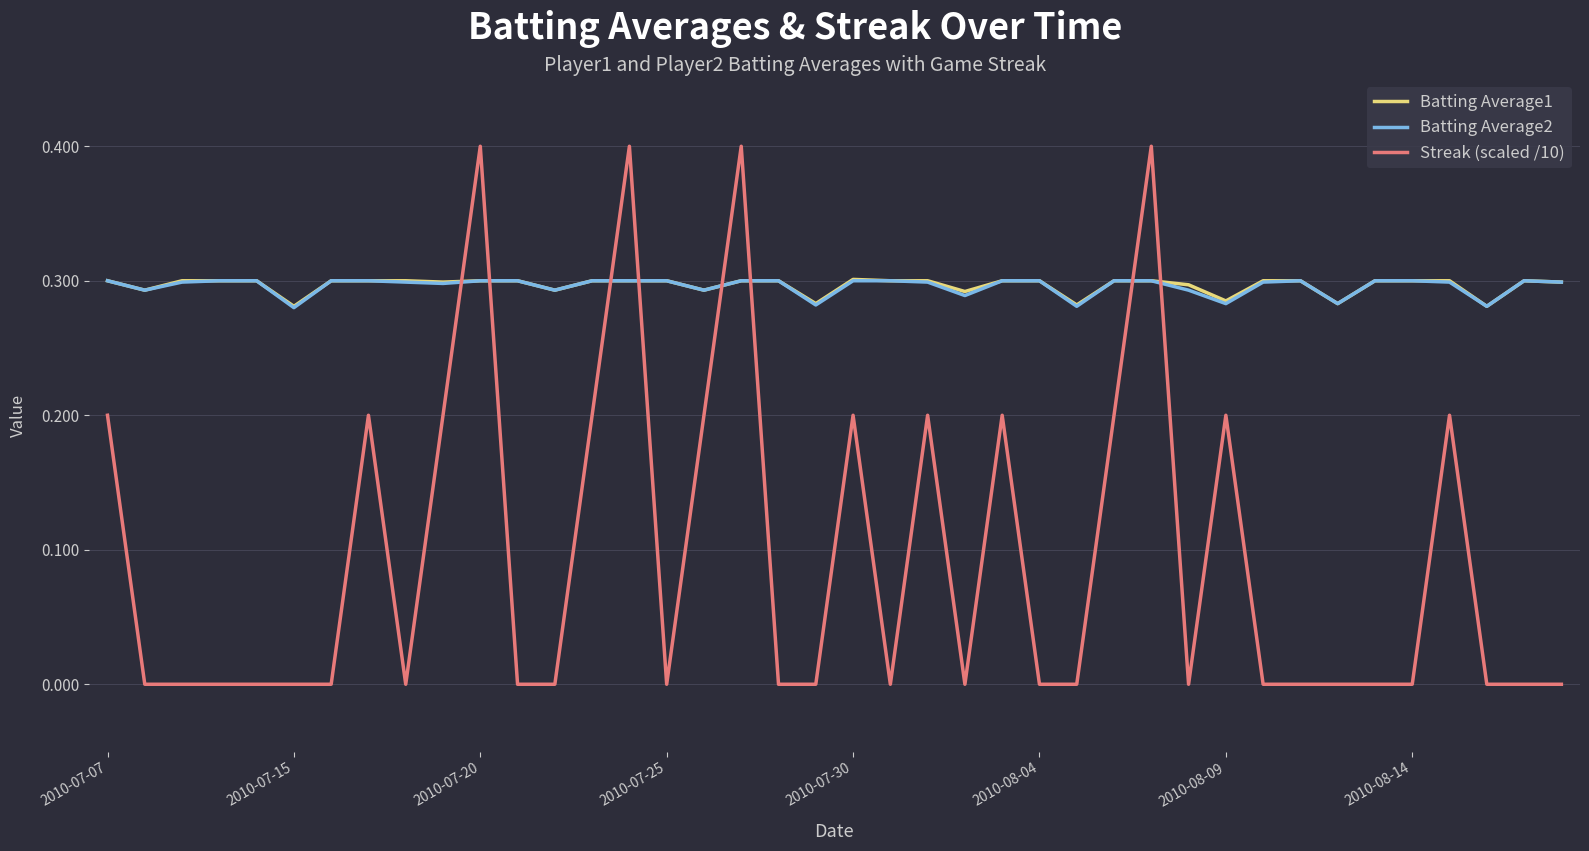

Which series has the widest spread of values?

Streak (scaled /10)